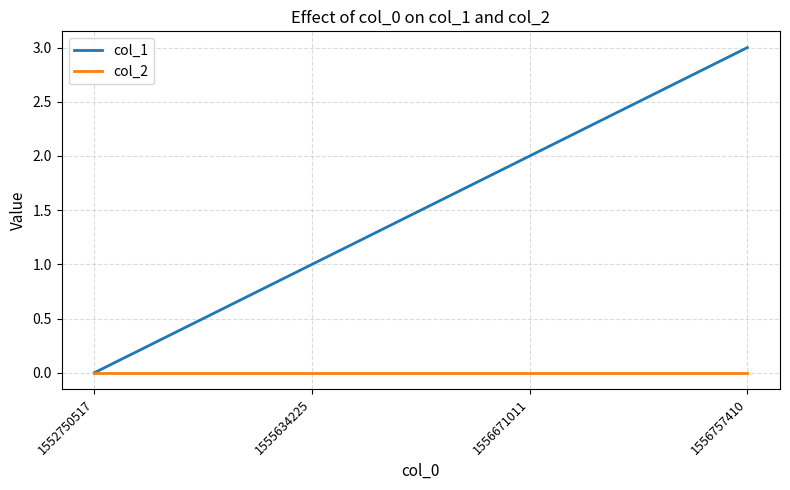

Reading left to right, list all the values displayed in this chart.

col_1: 0	1	2	3
col_2: 0	0	0	0